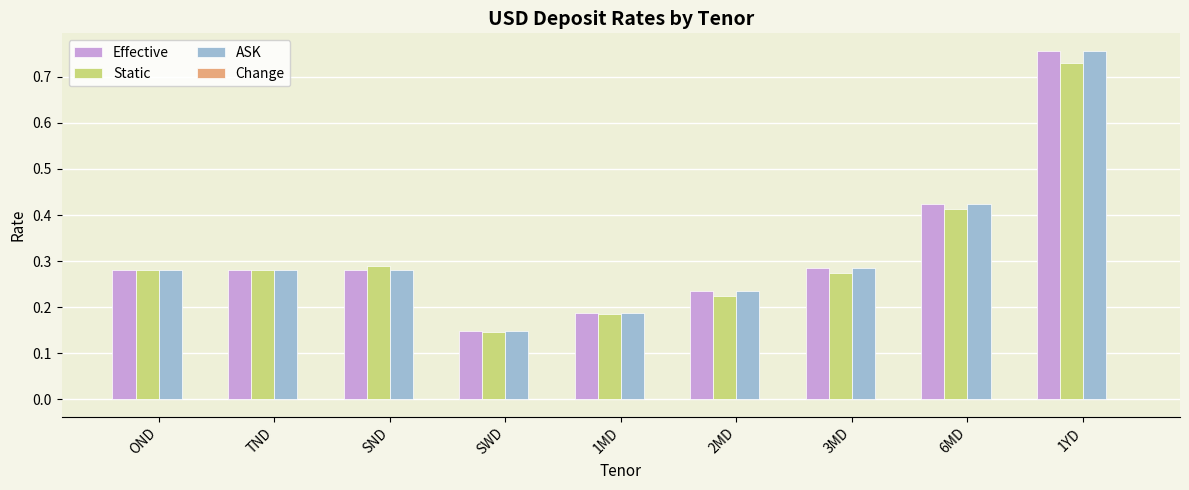

The value of ASK at SND is 0.1. True or false?

False